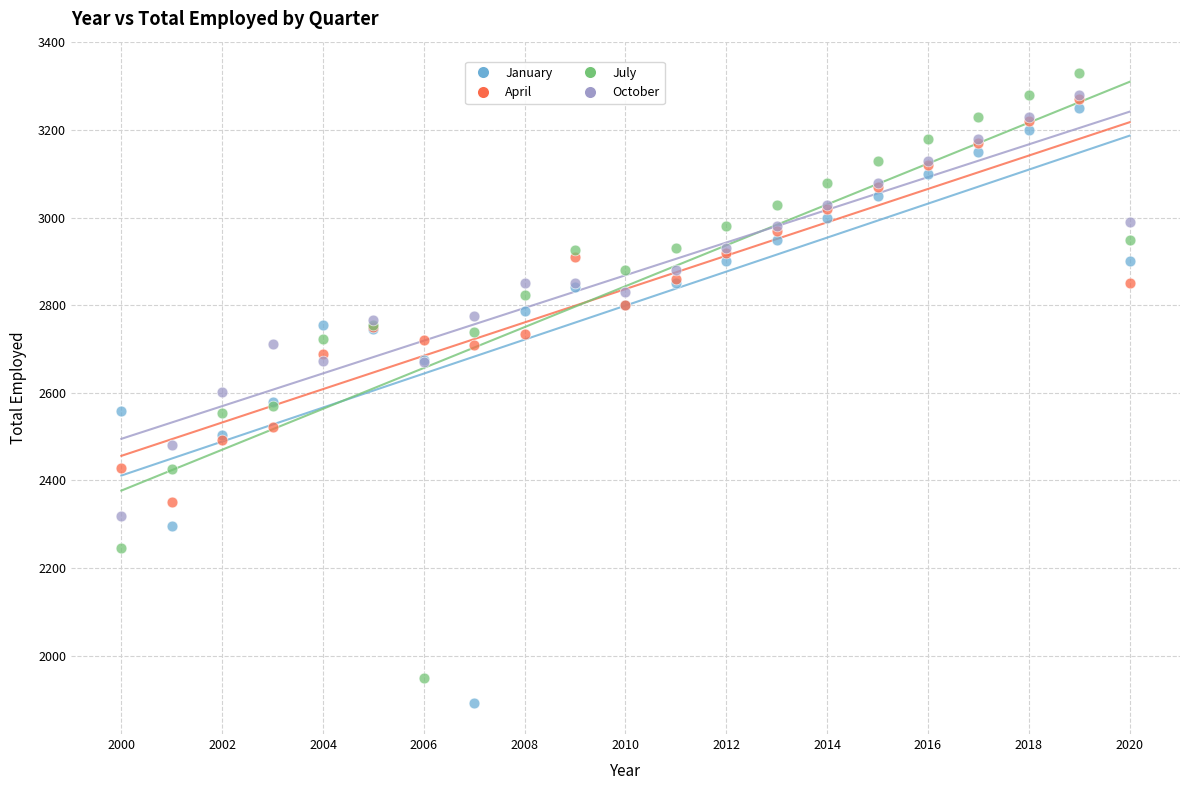

Which series contains the lowest Y value?

January